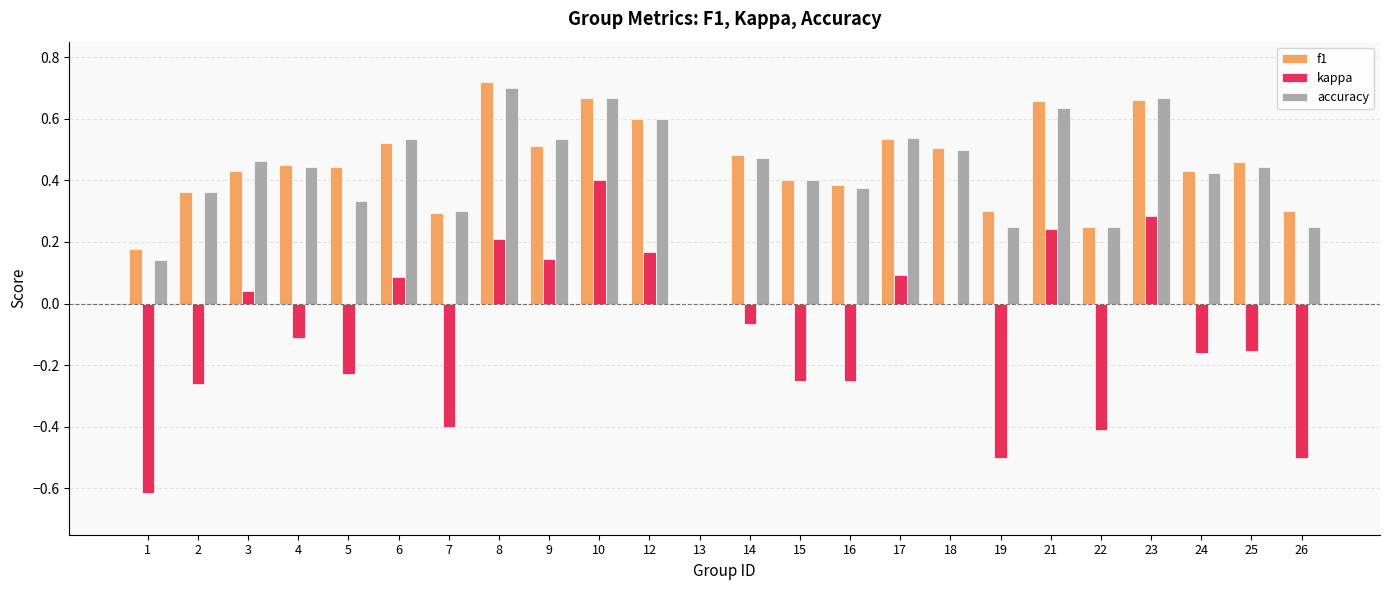

Is the value of kappa at 22 greater than the value of f1 at 4?

No